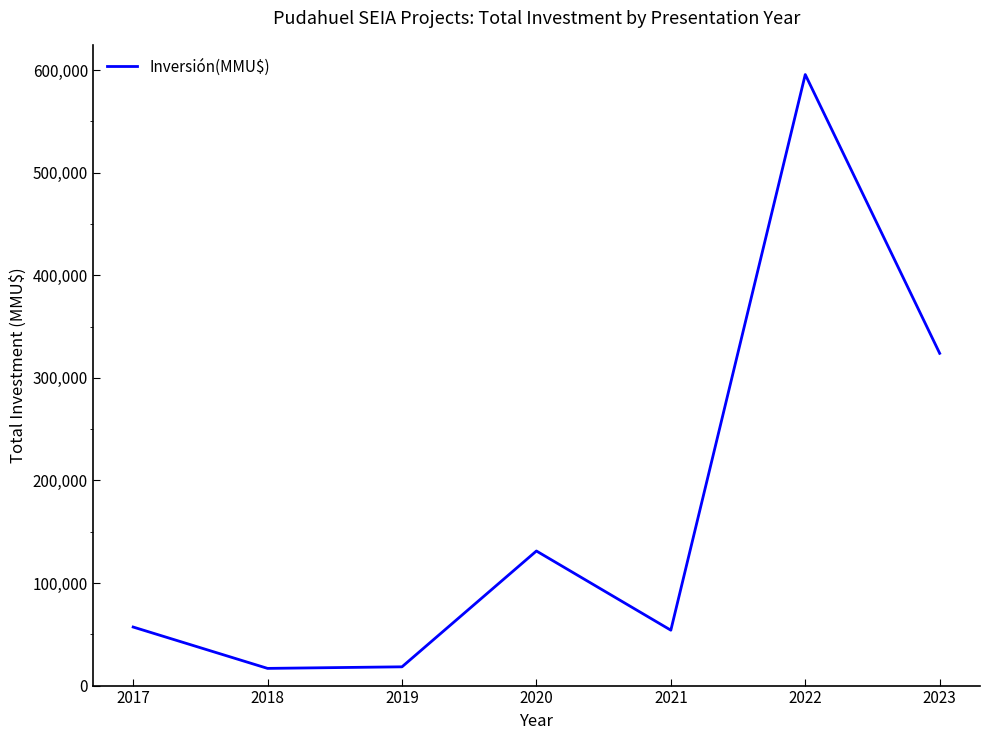

True or false: the data has more than 0 interior local peaks.

True